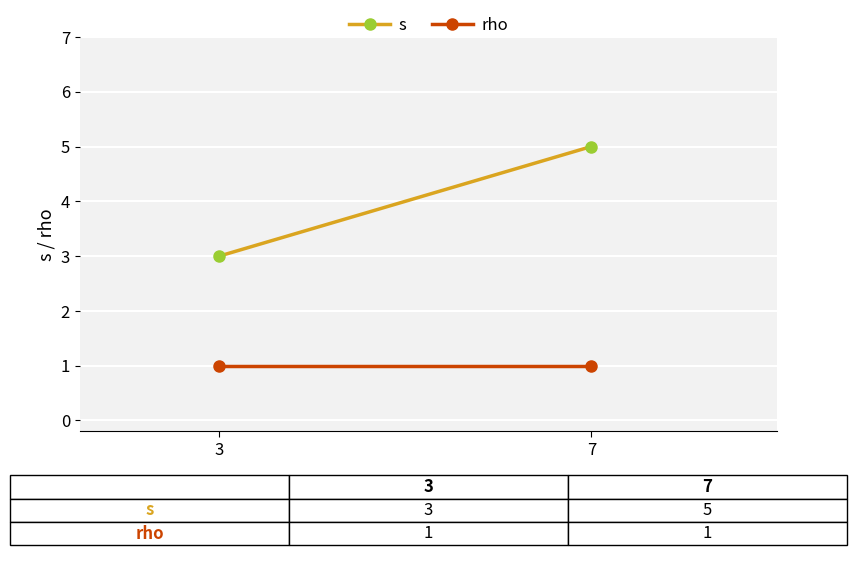

Rank the series by their average value, from lowest to highest.

rho, s